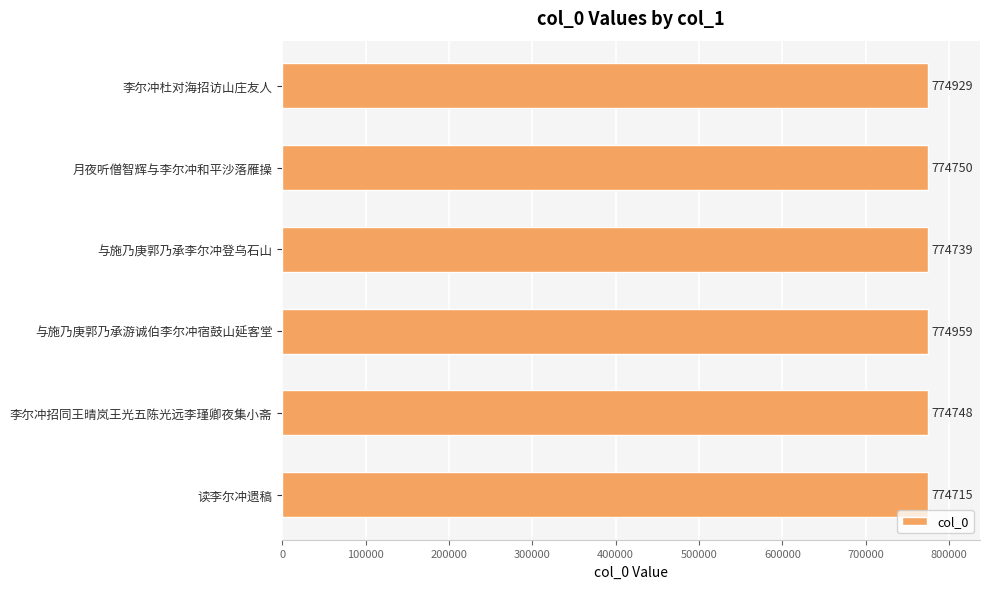

At which label is the value closest to 774837?

月夜听僧智辉与李尔冲和平沙落雁操